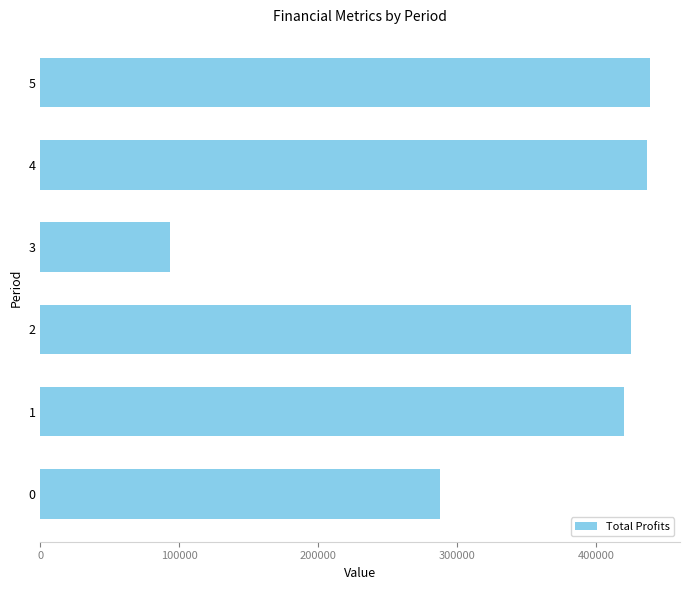

Read the value at 0.

287948.2